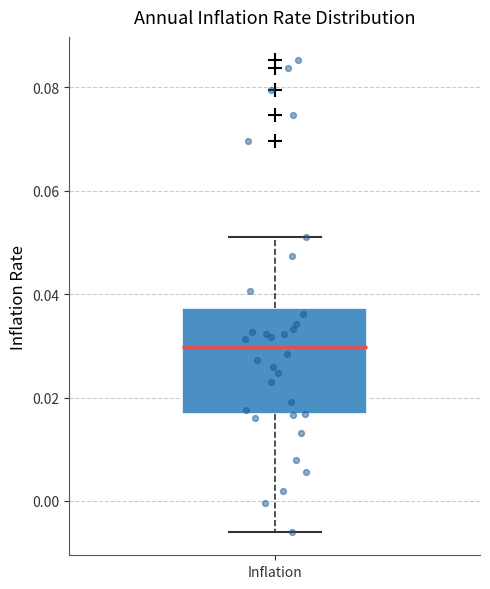

Transcribe this box plot: give where the median line is, the range the box spans, and where the two whiskers end, as read against the y-axis. The values are not printed on the chart, so give them approximately, as read against the axis.

median 0.030, box 0.016 to 0.038, whiskers -0.006 to 0.052